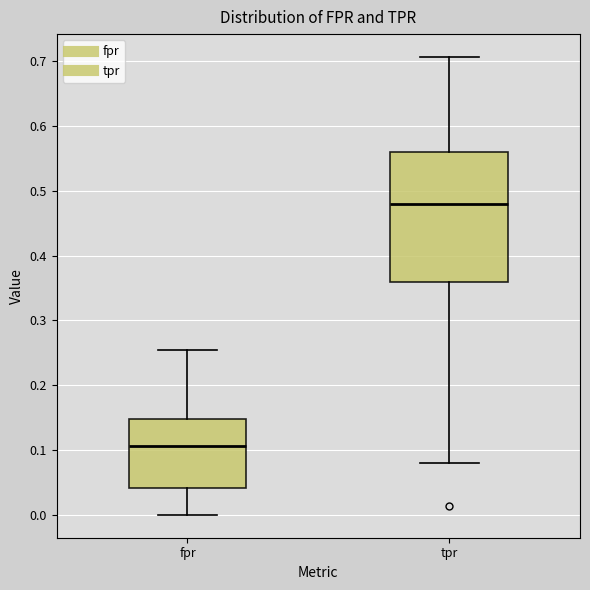

Reading left to right, read every box against the y-axis: the position of its median line, the range the box covers, and the ends of its whiskers. The values are not printed on the chart, so give them approximately, as read against the axis.

fpr: median 0.11, box 0.04 to 0.15, whiskers 0.00 to 0.25
tpr: median 0.48, box 0.36 to 0.56, whiskers 0.08 to 0.71